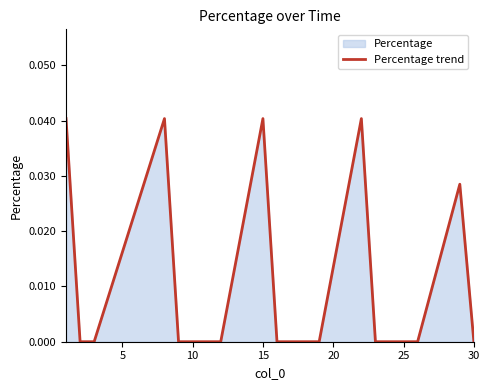

Count the number of data series in this chart.

1